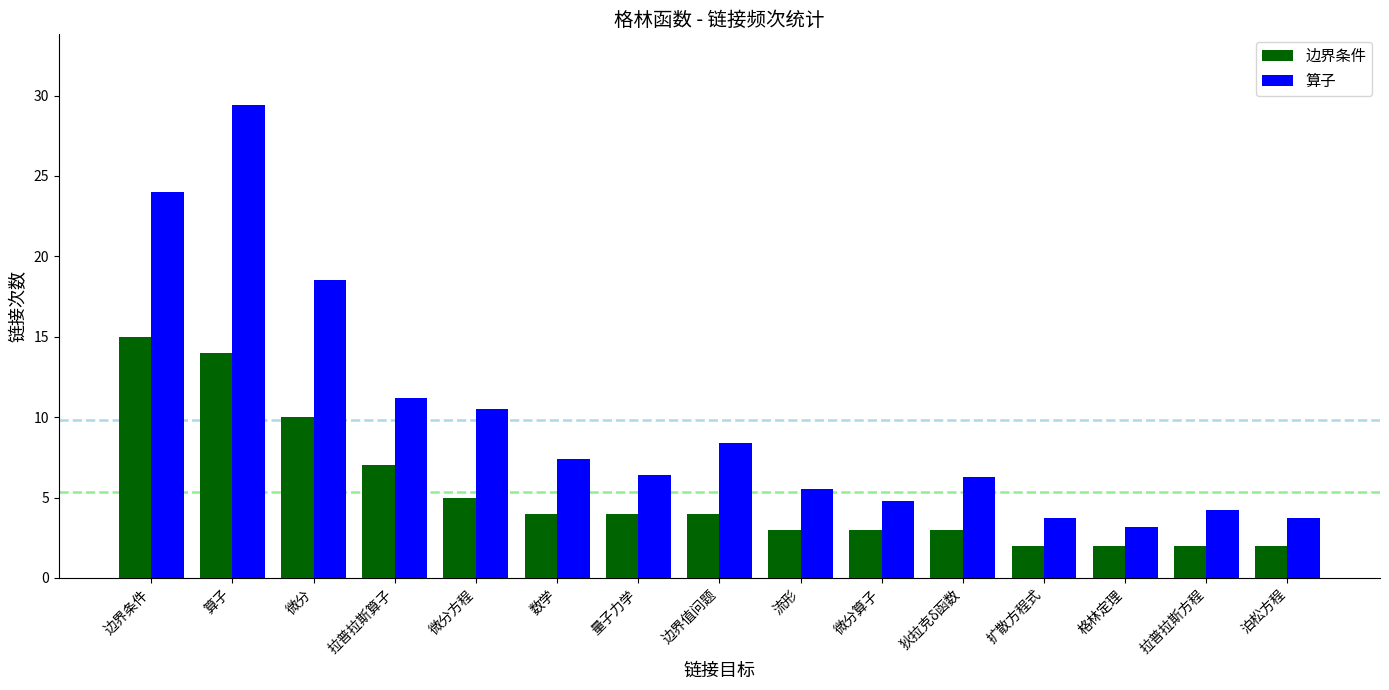

How many values in the 算子 series are below 6?

6